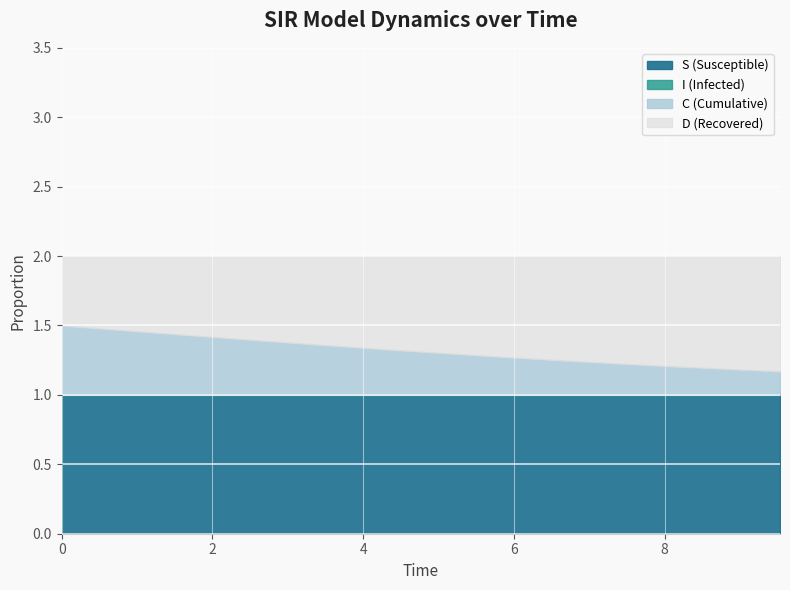

True or false: I and S intersect in this chart.

False